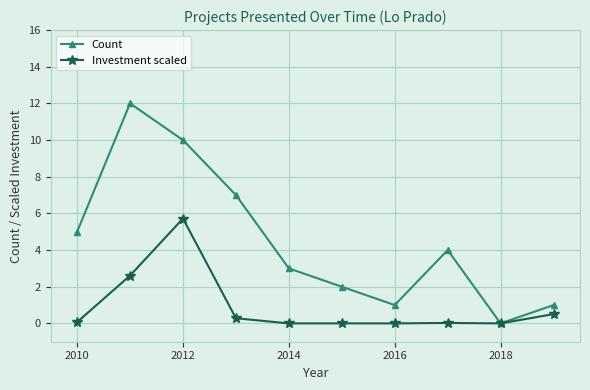

List the series in order of their overall mean, highest first.

Count, Investment scaled